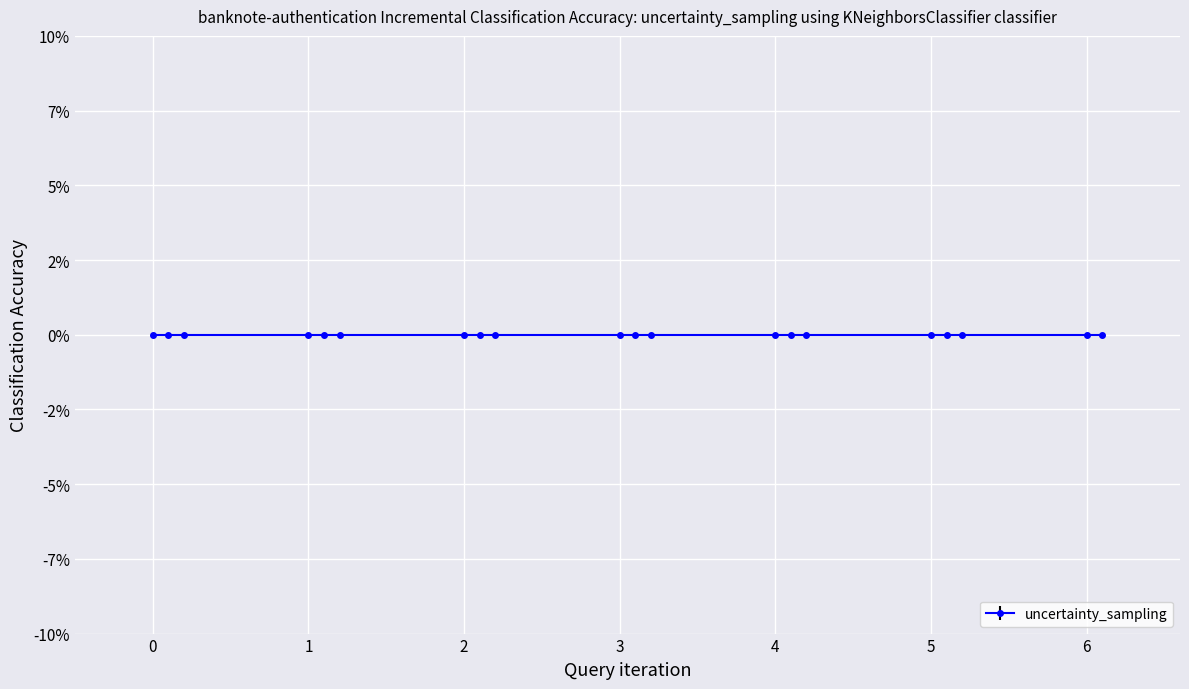

Reading left to right, what are all the values shown in this chart?

col_0: 0.0=0.0	0.1=0.1	0.2=0.2	1.0=1.0	1.1=1.1	1.2=1.2	2.0=2.0	2.1=2.1	2.2=2.2	3.0=3.0	3.1=3.1	3.2=3.2	4.0=4.0	4.1=4.1	4.2=4.2	5.0=5.0	5.1=5.1	5.2=5.2	6.0=6.0	6.1=6.1
mean: 0.0=0.0	0.1=0.0	0.2=0.0	1.0=0.0	1.1=0.0	1.2=0.0	2.0=0.0	2.1=0.0	2.2=0.0	3.0=0.0	3.1=0.0	3.2=0.0	4.0=0.0	4.1=0.0	4.2=0.0	5.0=0.0	5.1=0.0	5.2=0.0	6.0=0.0	6.1=0.0
err: 0.0=0.0	0.1=0.0	0.2=0.0	1.0=0.0	1.1=0.0	1.2=0.0	2.0=0.0	2.1=0.0	2.2=0.0	3.0=0.0	3.1=0.0	3.2=0.0	4.0=0.0	4.1=0.0	4.2=0.0	5.0=0.0	5.1=0.0	5.2=0.0	6.0=0.0	6.1=0.0